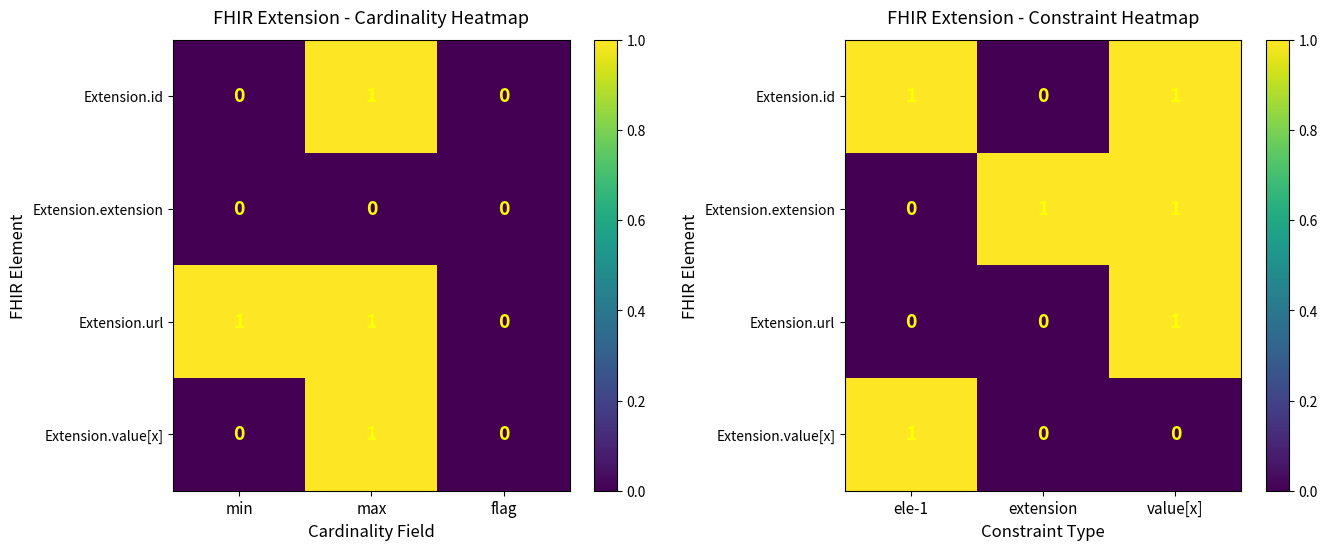

Rank the series at value[x] from highest to lowest value.

Extension.id, Extension.extension, Extension.url, Extension.value[x]